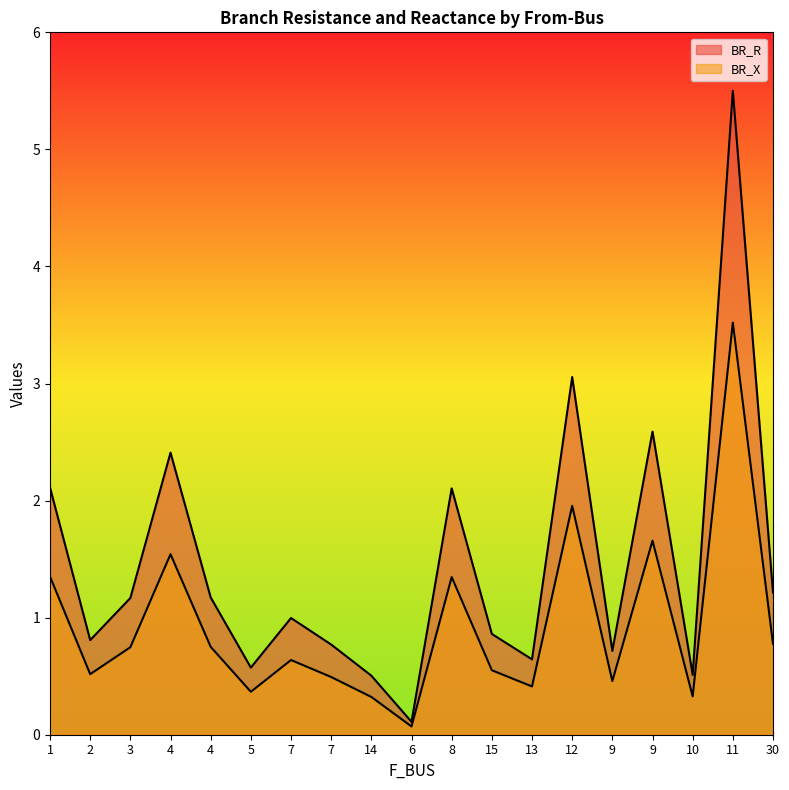

Reading right to left, what are all the values shown in this chart?

BR_R: 1.2	5.5	0.5	2.6	0.7	3.1	0.6	0.9	2.1	0.1	0.5	0.8	1.0	0.6	1.2	2.4	1.2	0.8	2.1
BR_X: 0.8	3.5	0.3	1.7	0.5	2.0	0.4	0.6	1.3	0.1	0.3	0.5	0.6	0.4	0.8	1.5	0.7	0.5	1.4